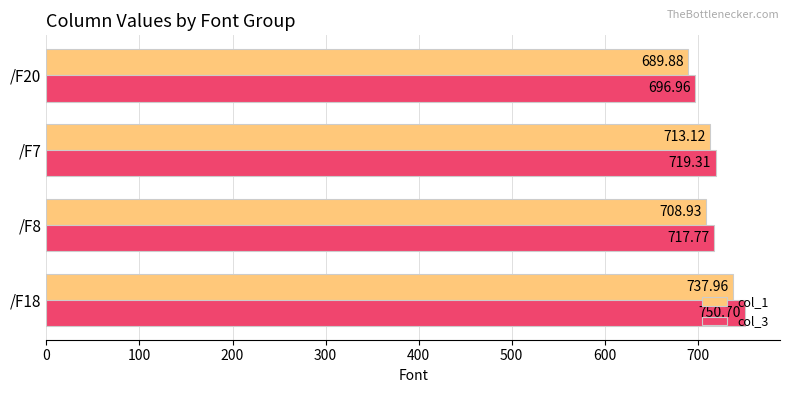

Where is col_1 nearest to the value 713?

/F7